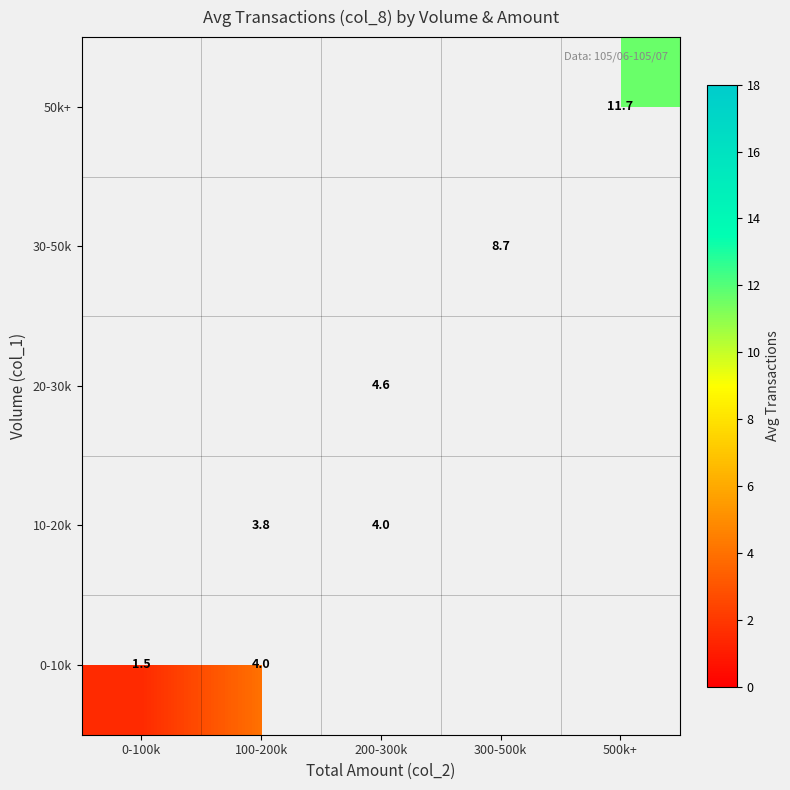

True or false: 10-20k has a value of 1.4 at 100-200k.

False